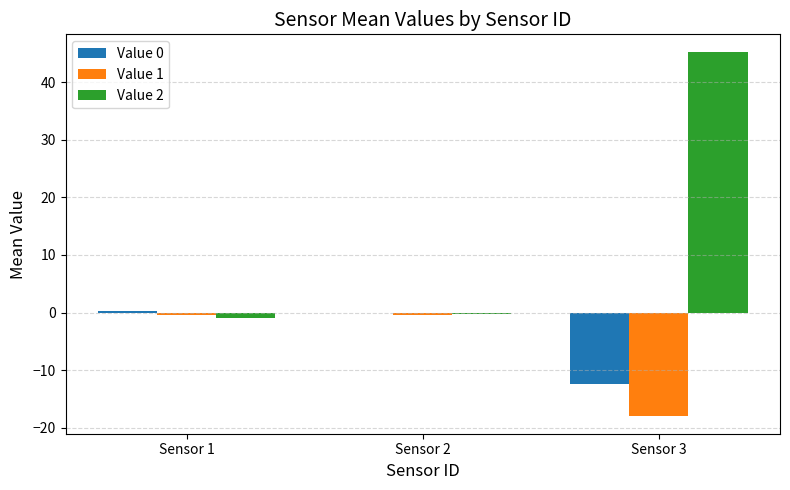

Is it true that Value 1 equals -17.9 at Sensor 3?

True